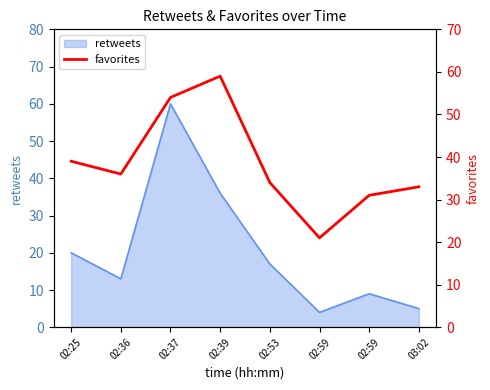

Reading right to left, extract all data points from this chart.

33	31	21	34	59	54	36	39